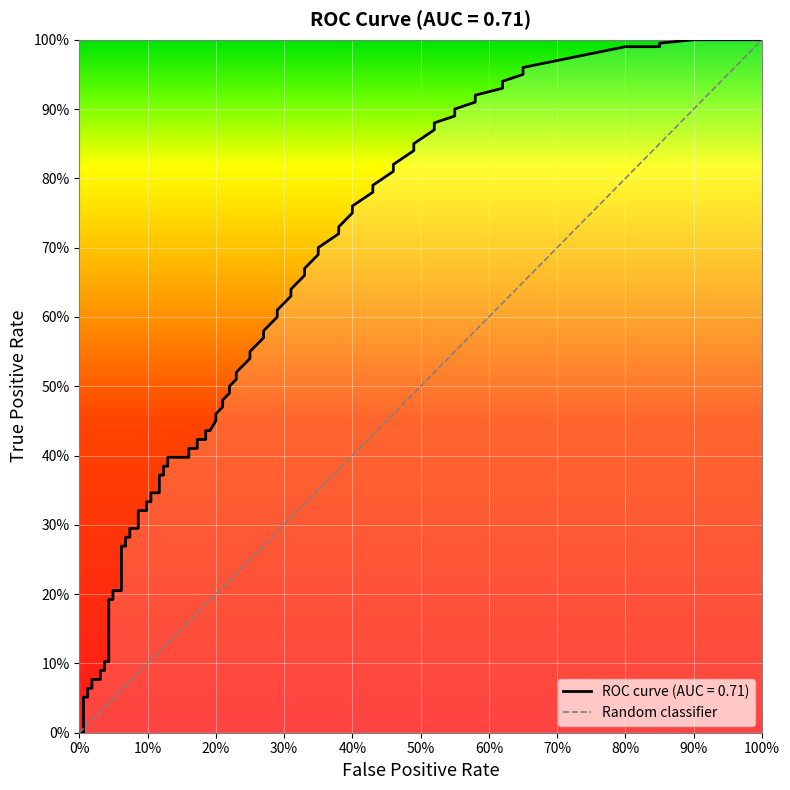

How many lines are shown in the chart?

1